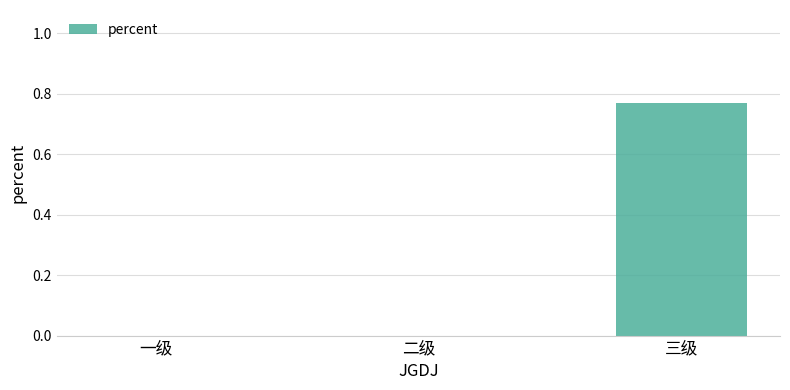

True or false: the data shows -0.5 at 一级.

False